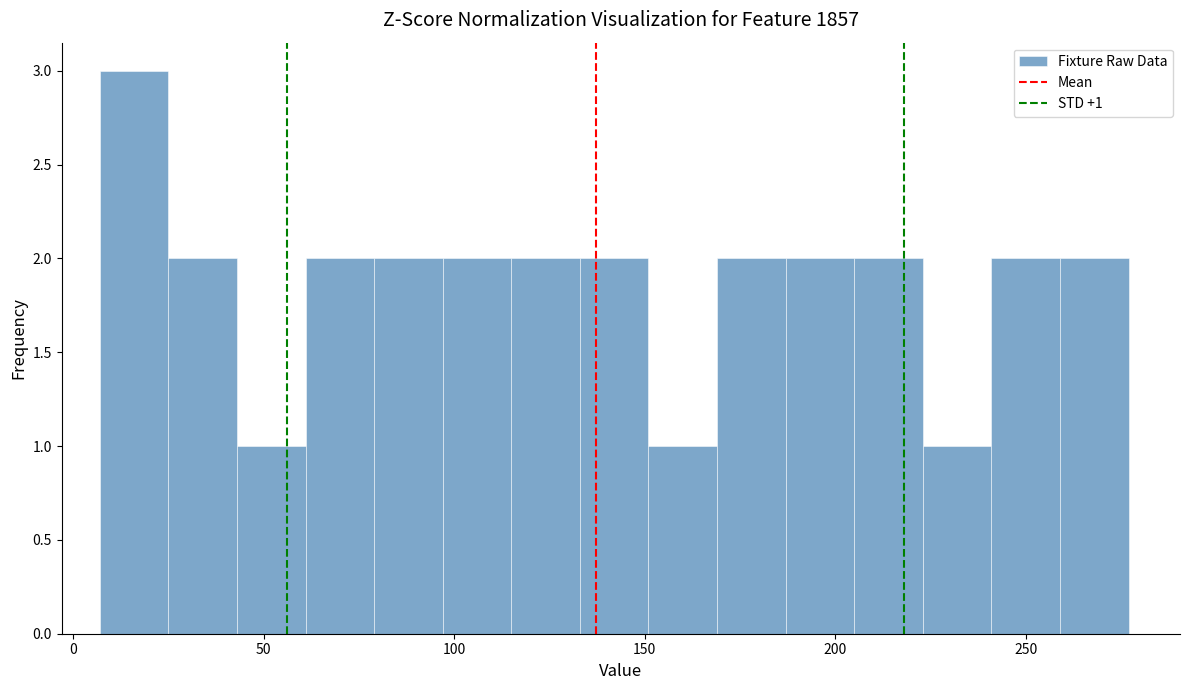

Read against the x-axis, roughly where is the centre of the tallest bar?

15